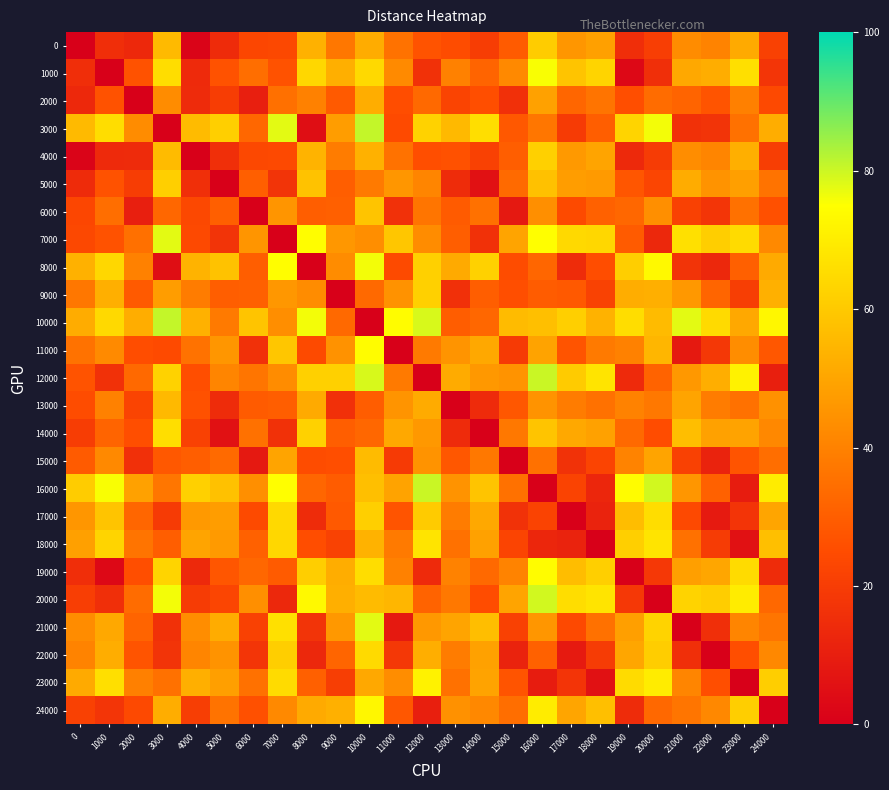

Which series has the largest total across all categories?

10000